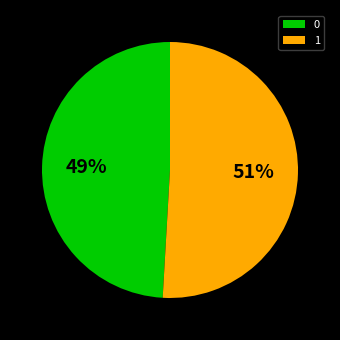

Is the sum of 1 and 0 greater than half?

Yes